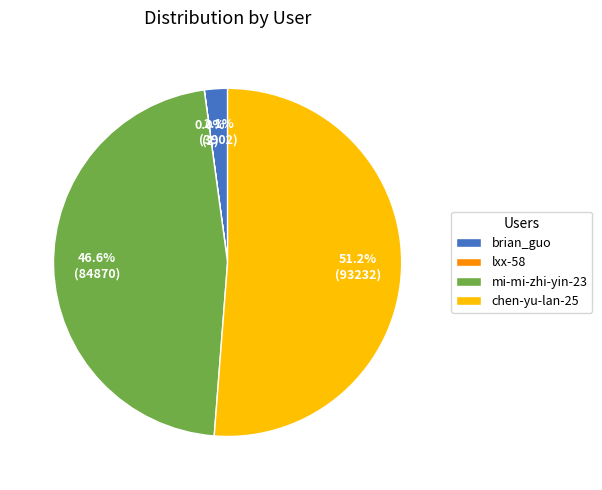

To the nearest percent, what portion does mi-mi-zhi-yin-23 represent?

47%